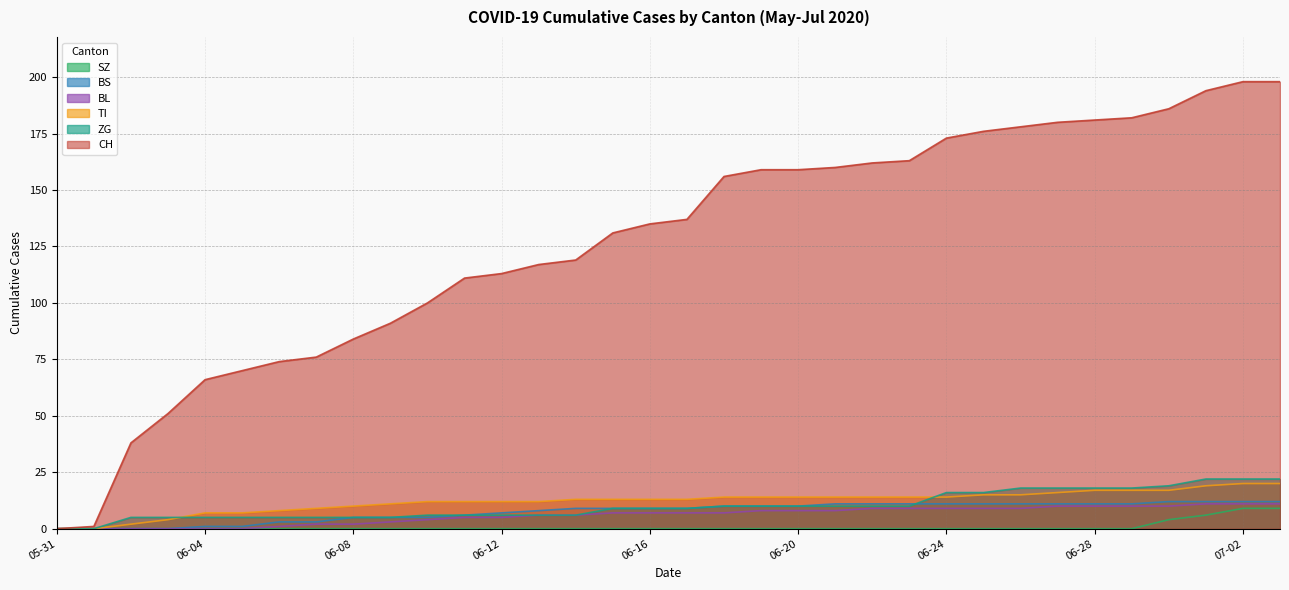

The CH series shows 25 at 06-08. True or false?

False